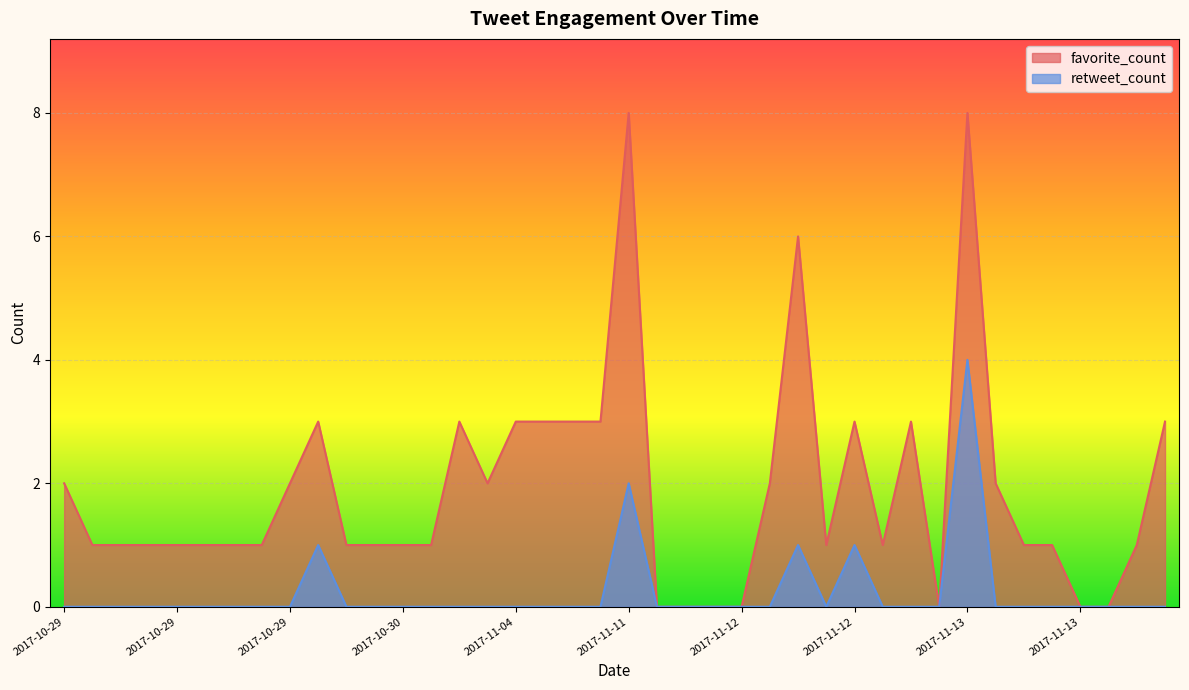

At which label does retweet_count reach its minimum?

2017-10-29